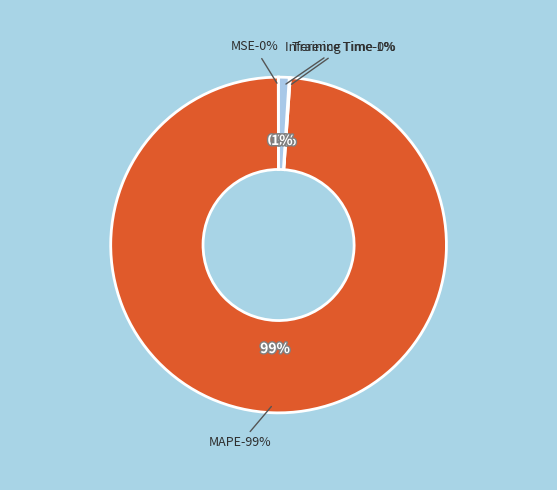

Which category has the smallest portion of the pie?

MSE